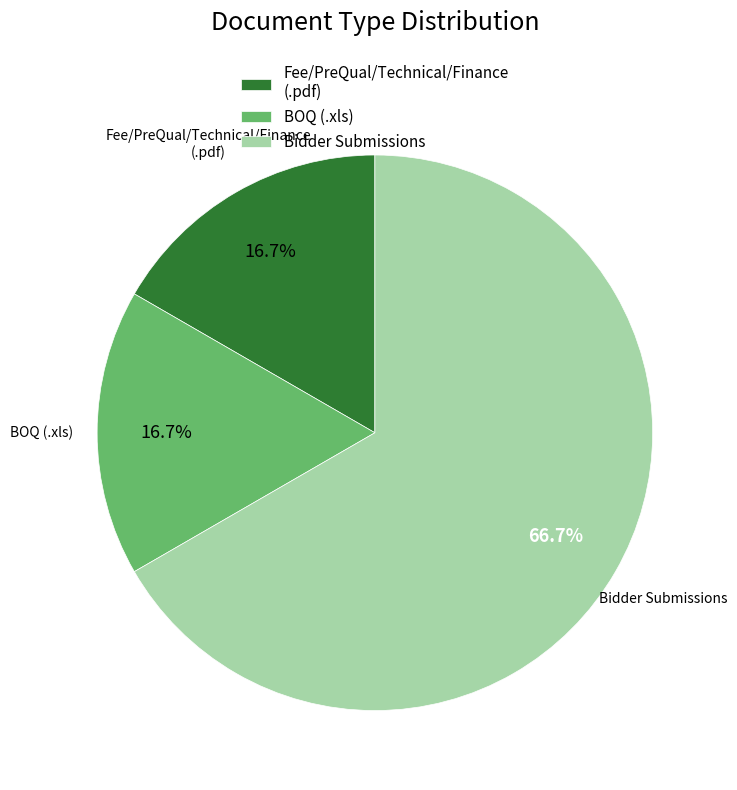

Count the number of slices in the pie.

3